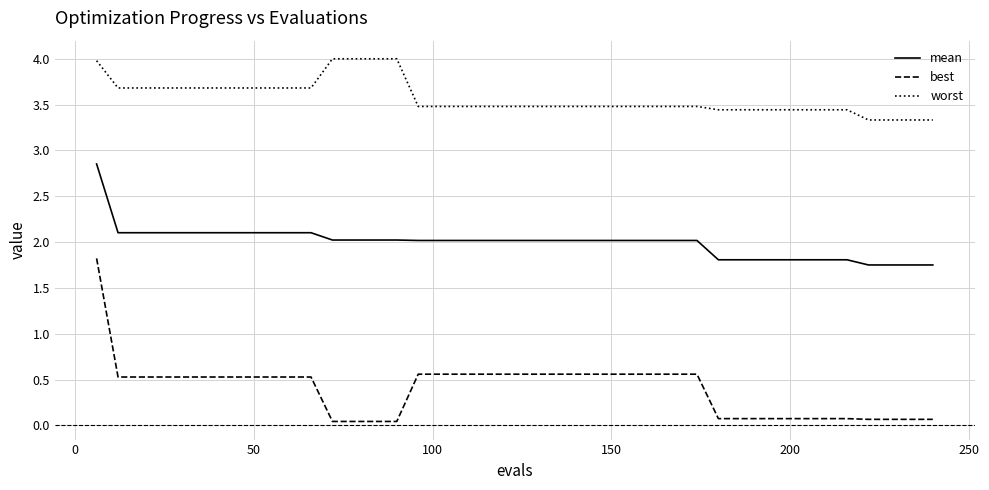

List the series in order of their overall mean, highest first.

worst, mean, best